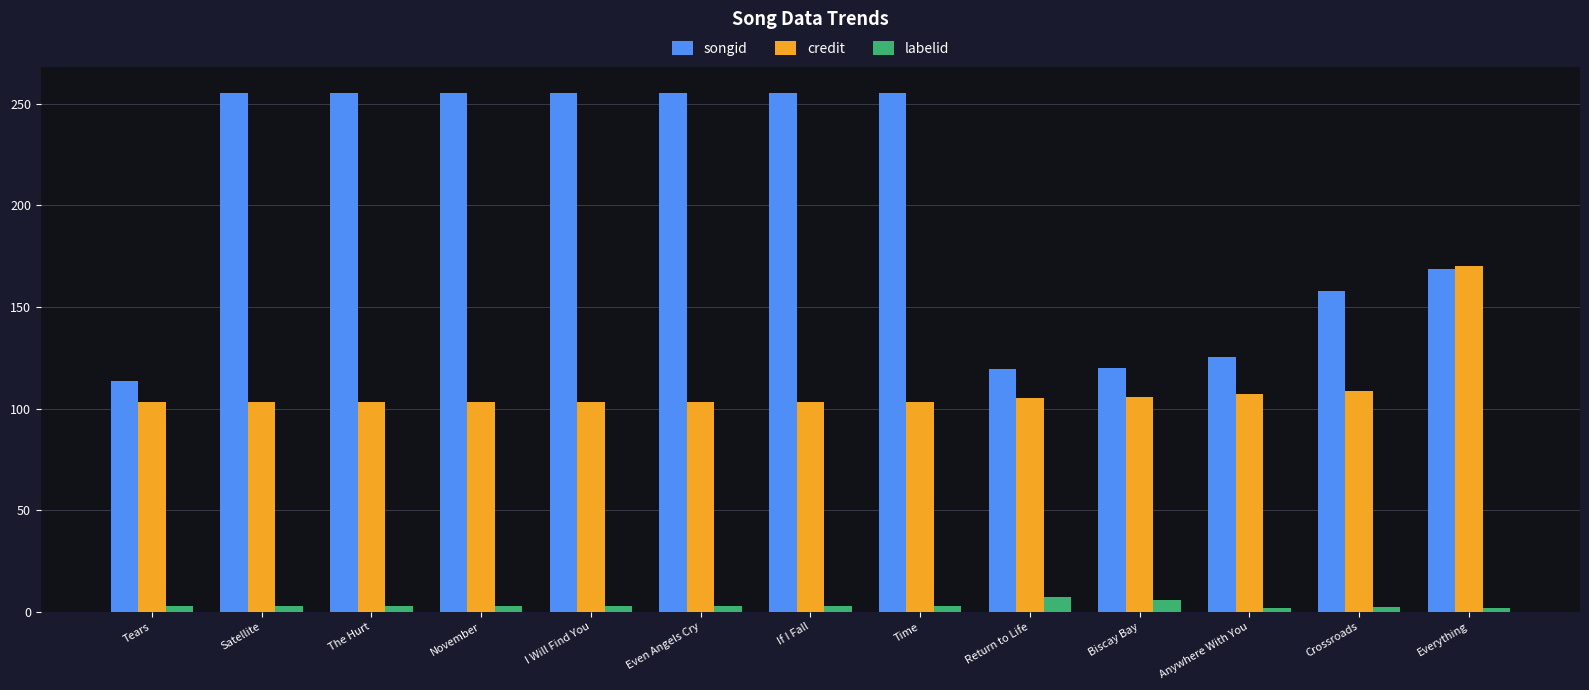

At which label does songid reach its minimum?

Tears